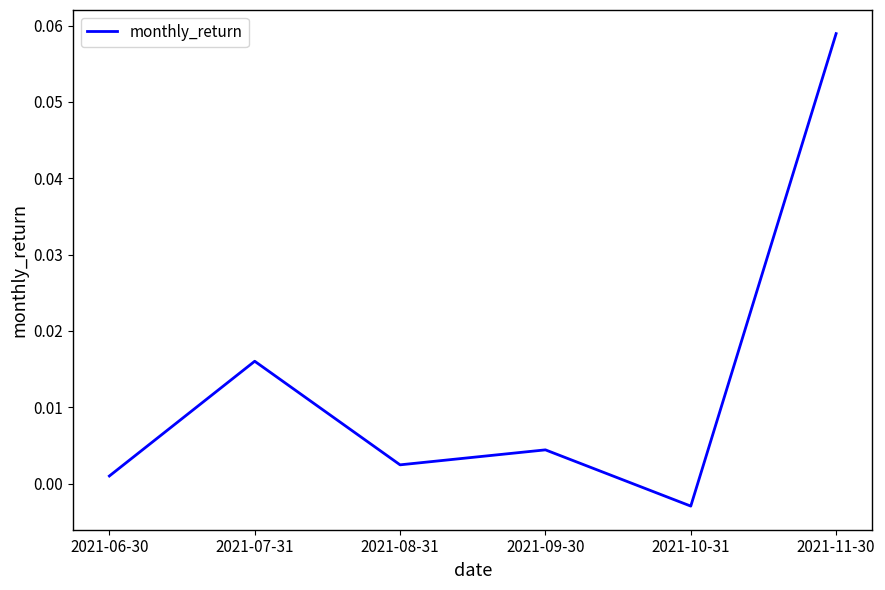

Where does the data first go above 0?

2021-06-30